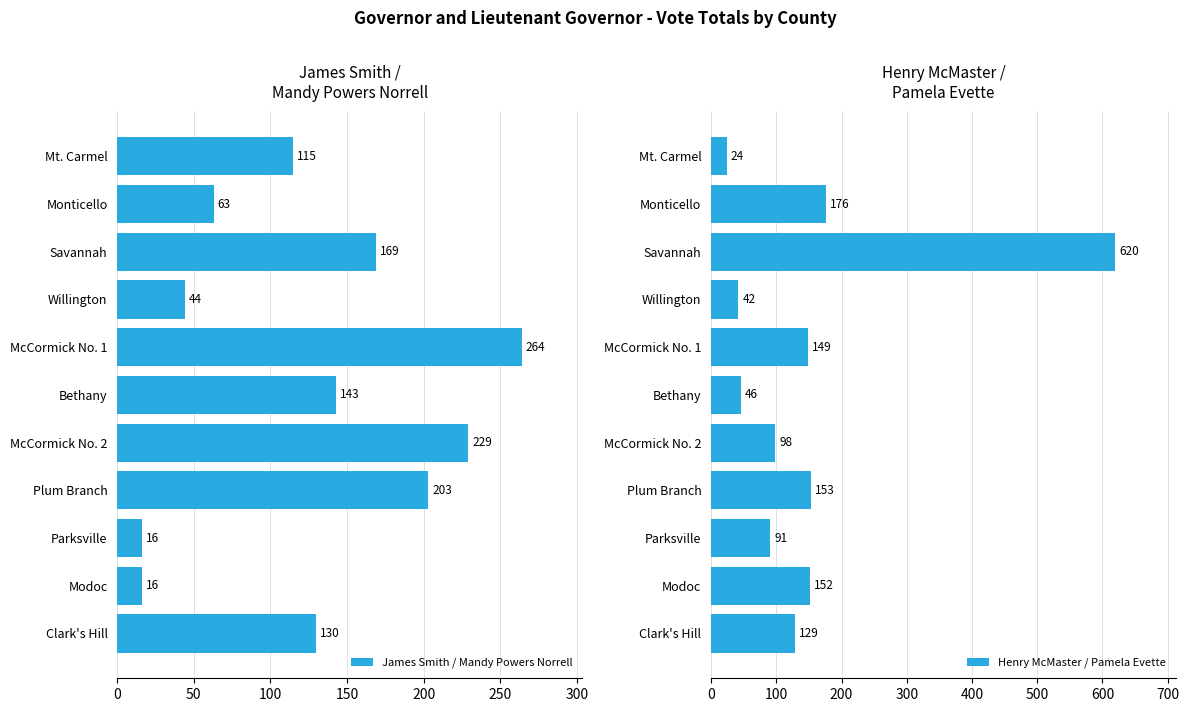

The value of James Smith / Mandy Powers Norrell at Plum Branch is 203. True or false?

True